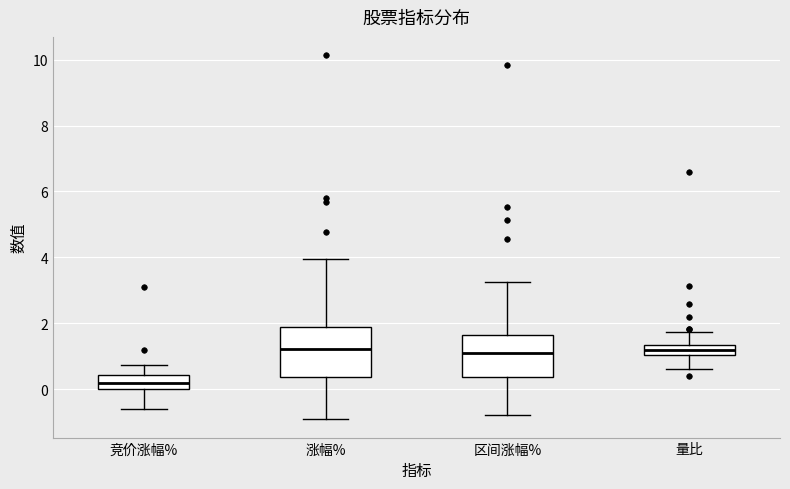

Comparing the boxes themselves (not the whiskers), which one is the tallest?

涨幅%